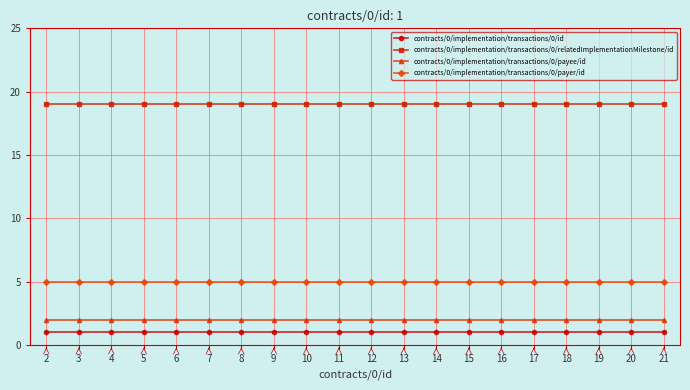

What is the maximum value shown in the chart?

19